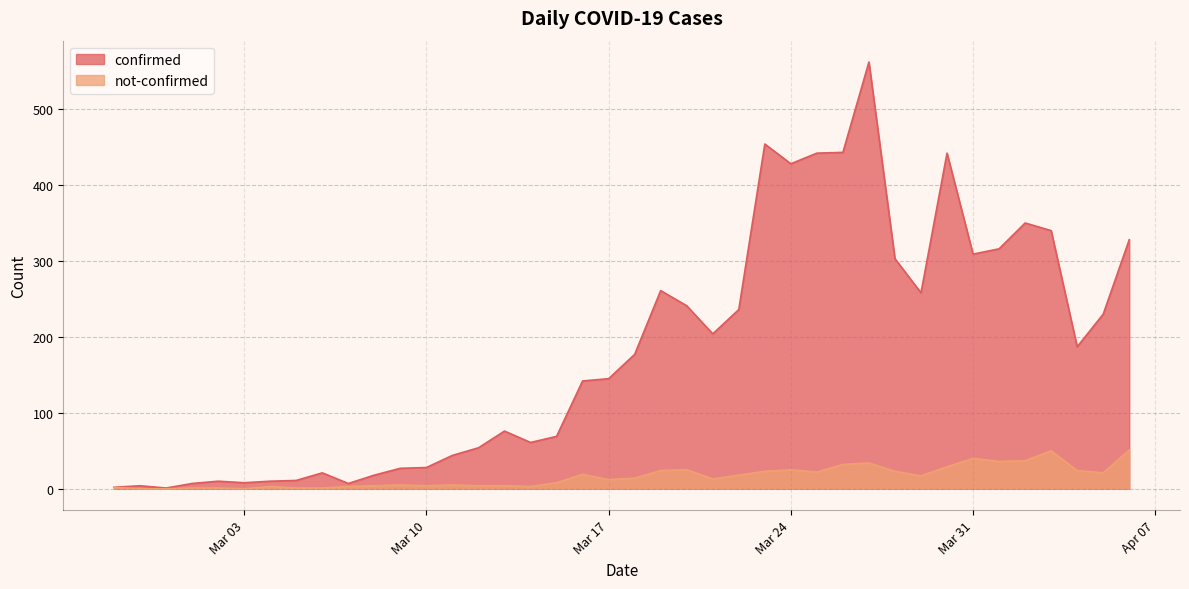

Reading left to right, transcribe all the data shown in this chart.

confirmed: 2	4	1	7	10	8	10	11	21	7	18	27	28	44	54	76	61	69	142	145	177	261	241	204	236	454	428	442	443	562	303	258	442	309	316	350	340	187	230	328
not-confirmed: 2	0	0	1	1	0	3	1	1	3	4	5	4	5	4	4	3	8	19	12	14	24	25	13	18	23	25	22	32	34	23	17	29	40	36	37	50	24	21	51